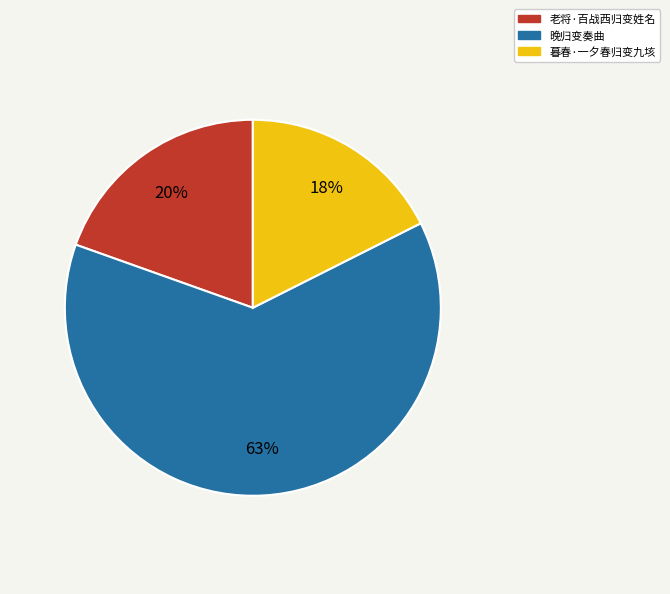

Rank the categories by value from highest to lowest.

晚归变奏曲, 老将·百战西归变姓名, 暮春·一夕春归变九垓